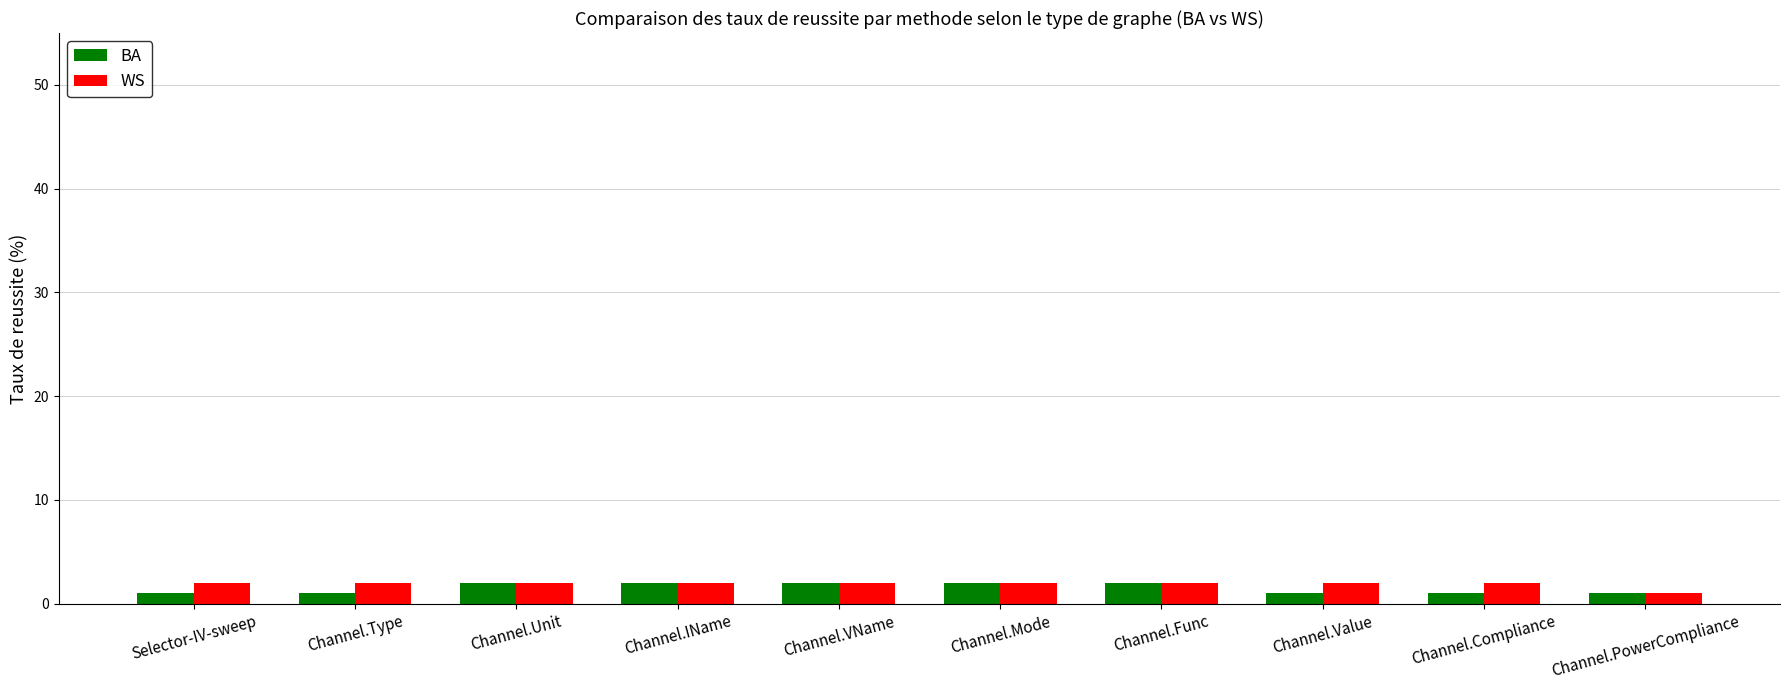

Reading left to right, what are all the values shown in this chart?

BA: 1	1	2	2	2	2	2	1	1	1
WS: 2	2	2	2	2	2	2	2	2	1